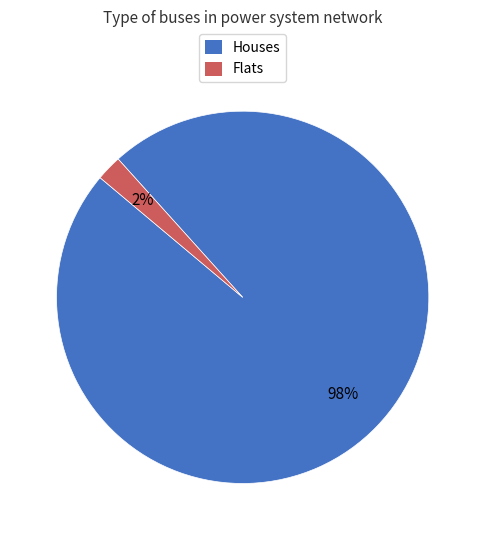

Which category has the biggest portion of the pie?

Houses